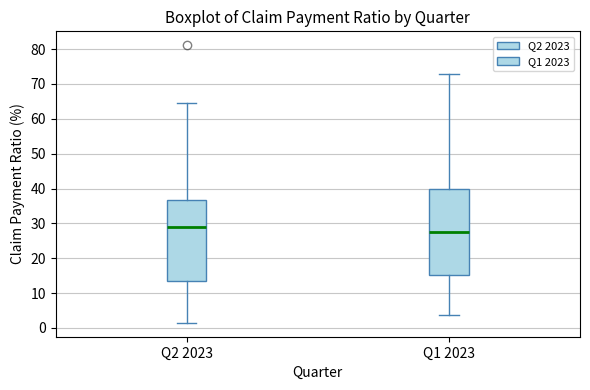

Which box's median line is the lowest?

Q1 2023